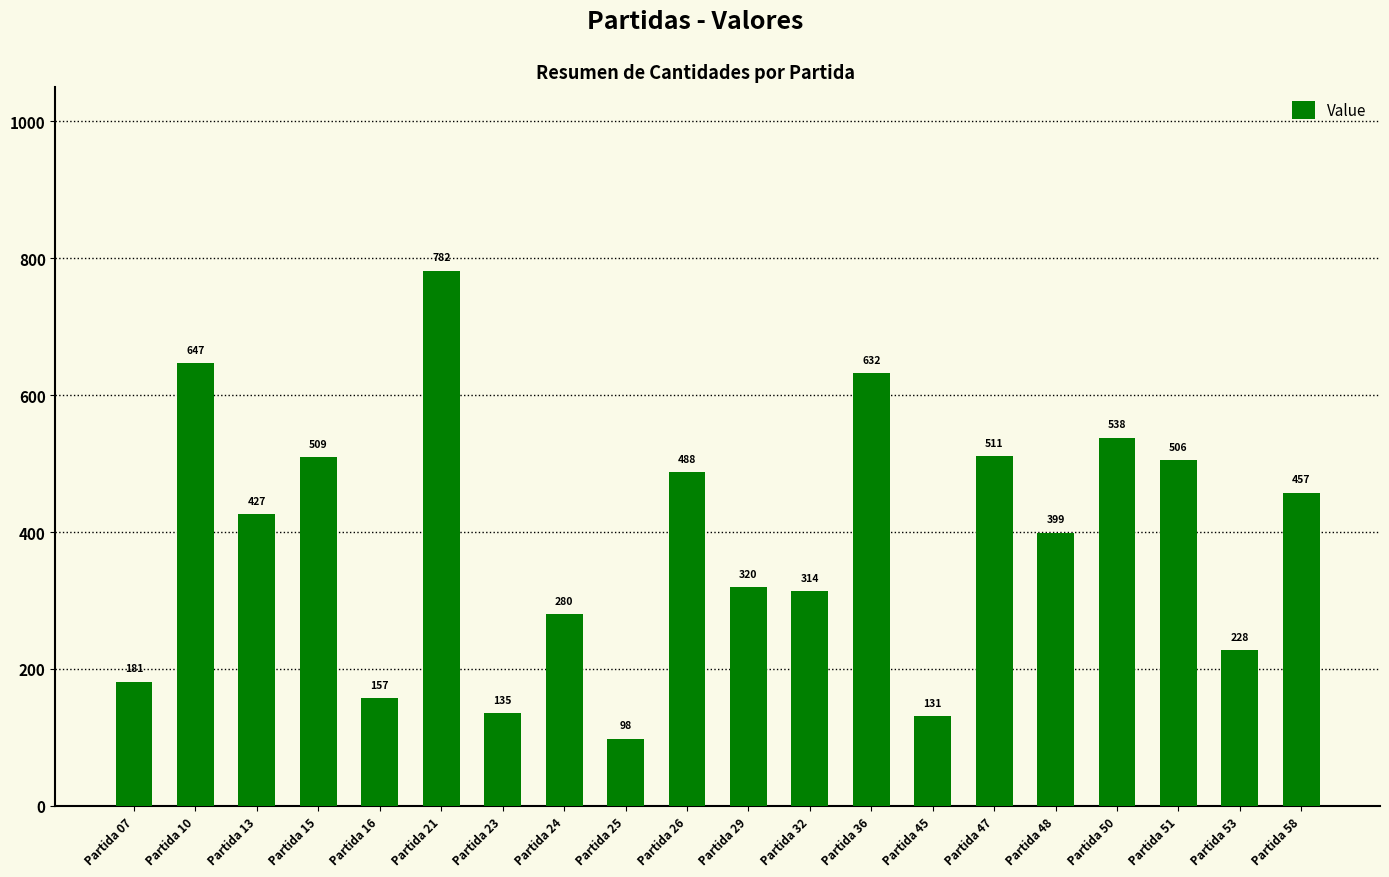

How many bars are there in total?

20